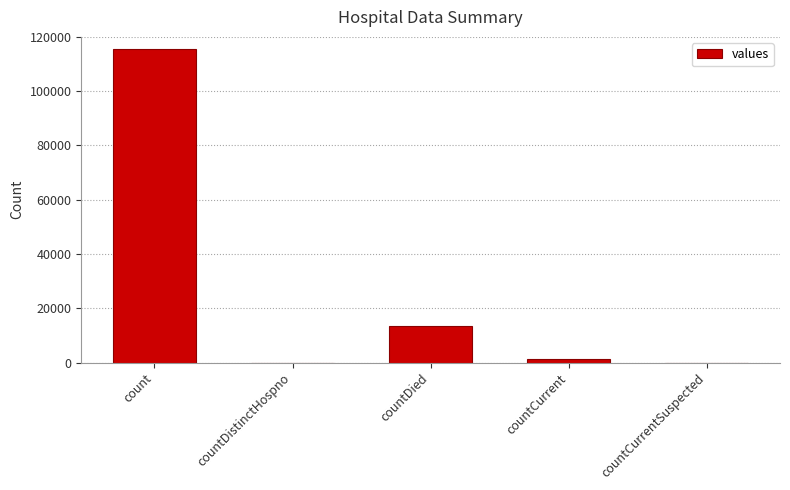

Are the bars grouped side by side (vs. stacked)?

No